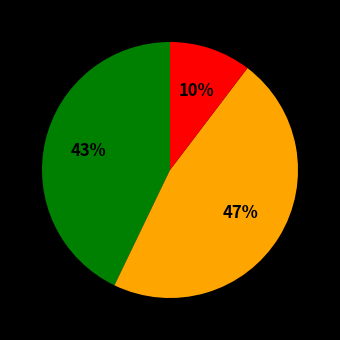

To the nearest percent, what is the average slice percentage?

33%